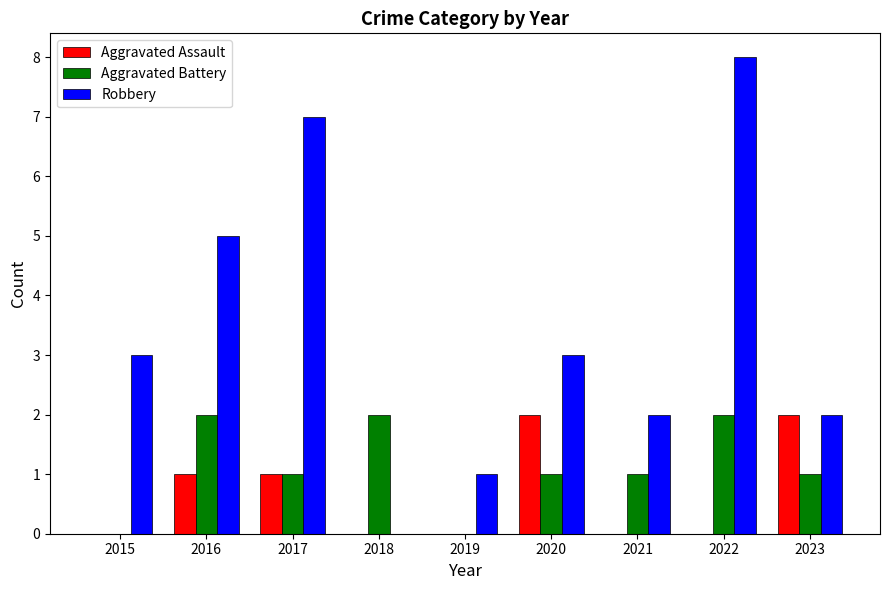

Which series changed the most between 2020 and 2021?

Aggravated Assault